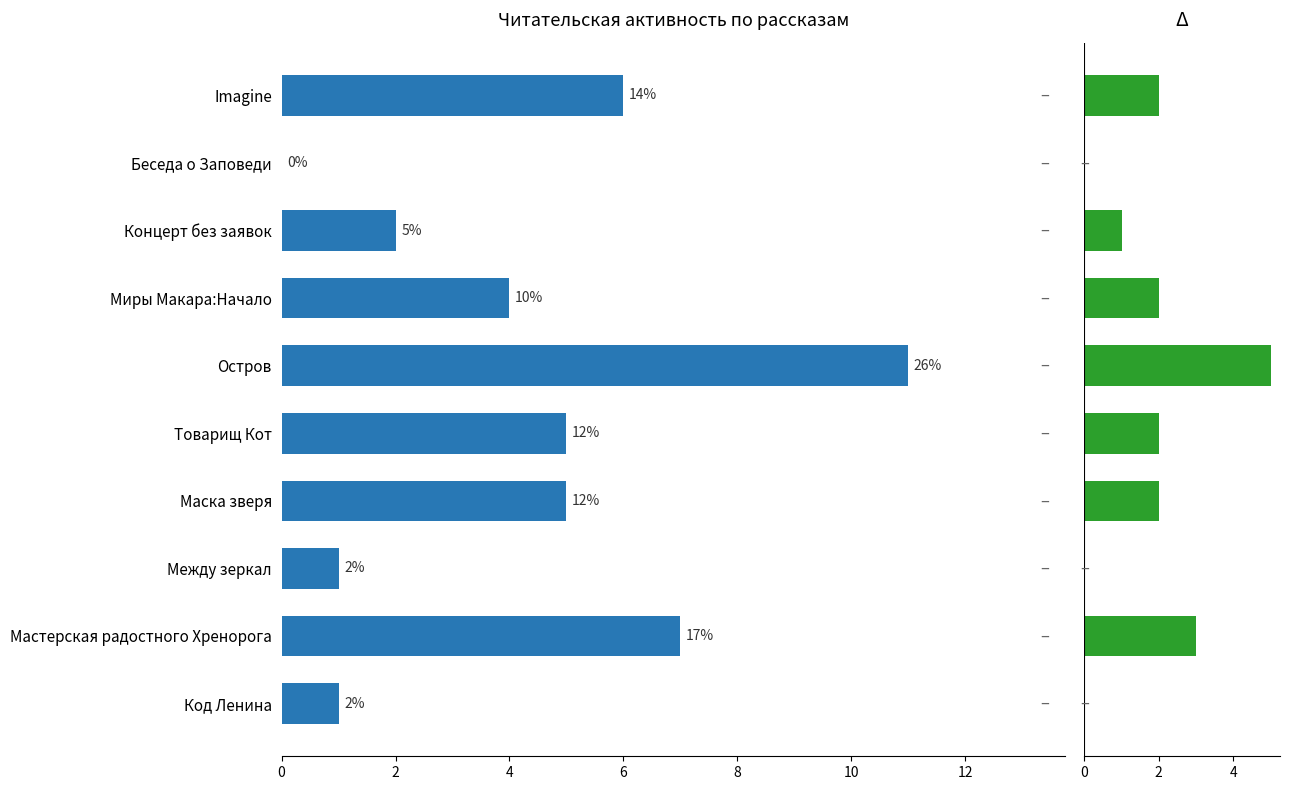

What value does the Δ (vs 06.06) series have at Остров?

5